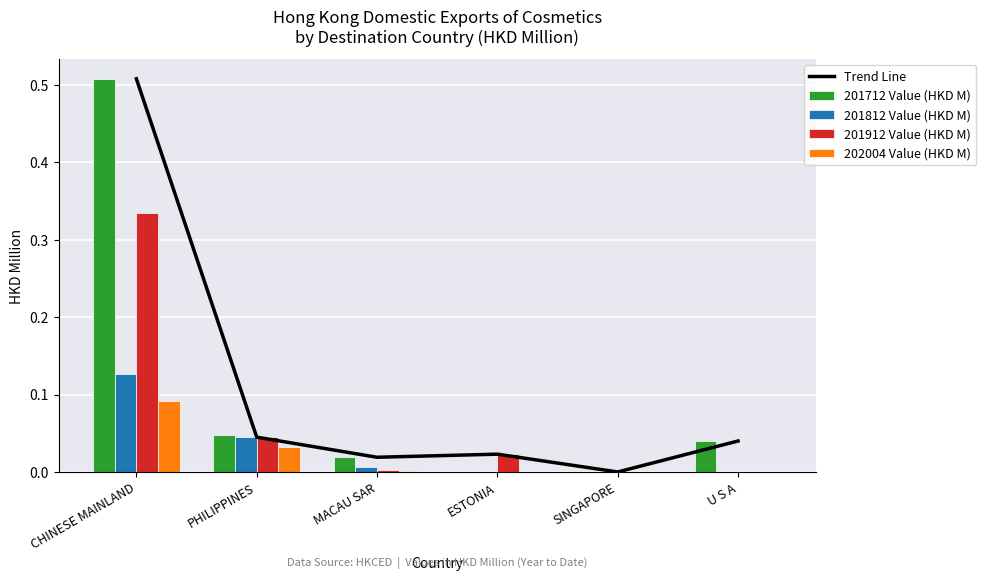

The 201812 Value (HKD M) series shows 0.0 at SINGAPORE. True or false?

True